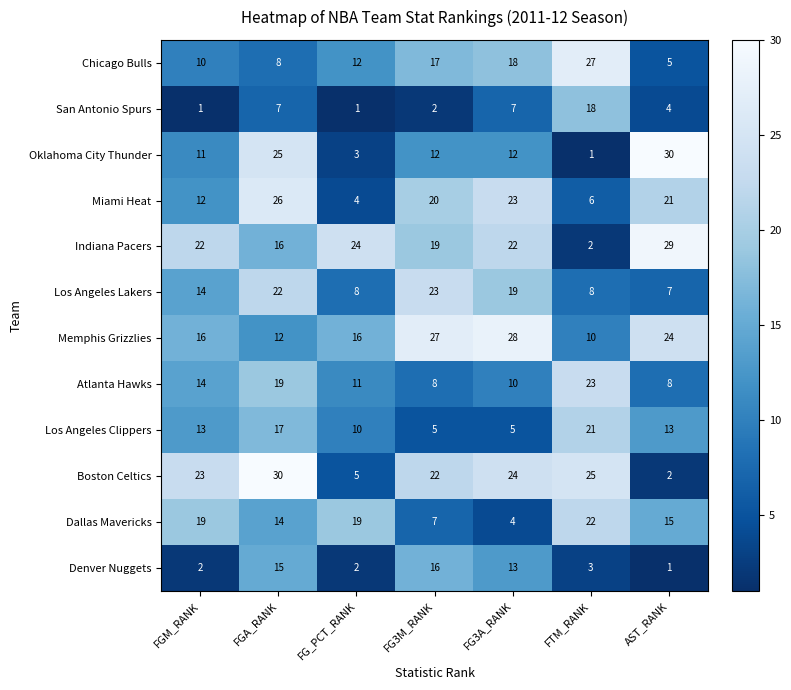

Which series has the largest range (max minus min)?

Oklahoma City Thunder